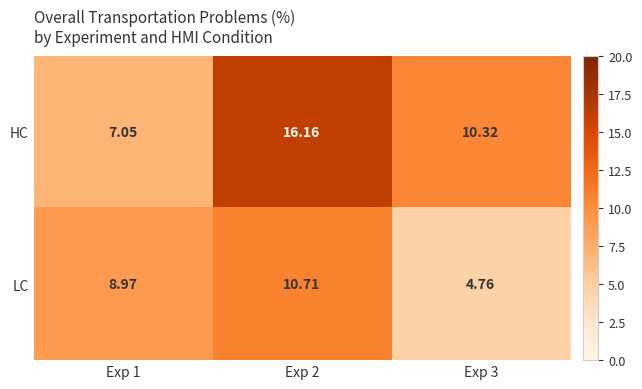

Which series has the largest total across all categories?

HC